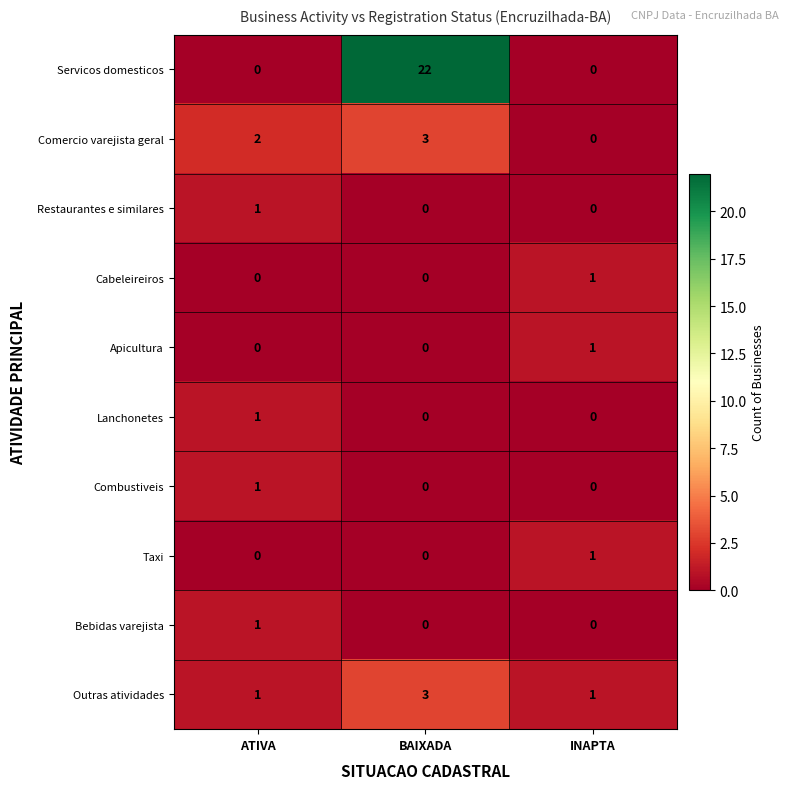

Reading left to right, list all the values displayed in this chart.

Servicos domesticos: ATIVA=0	BAIXADA=22	INAPTA=0
Comercio varejista geral: ATIVA=2	BAIXADA=3	INAPTA=0
Restaurantes e similares: ATIVA=1	BAIXADA=0	INAPTA=0
Cabeleireiros: ATIVA=0	BAIXADA=0	INAPTA=1
Apicultura: ATIVA=0	BAIXADA=0	INAPTA=1
Lanchonetes: ATIVA=1	BAIXADA=0	INAPTA=0
Combustiveis: ATIVA=1	BAIXADA=0	INAPTA=0
Taxi: ATIVA=0	BAIXADA=0	INAPTA=1
Bebidas varejista: ATIVA=1	BAIXADA=0	INAPTA=0
Outras atividades: ATIVA=1	BAIXADA=3	INAPTA=1